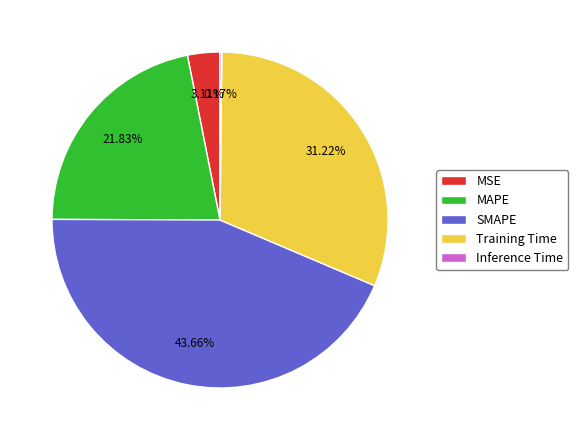

Which category has the biggest portion of the pie?

SMAPE